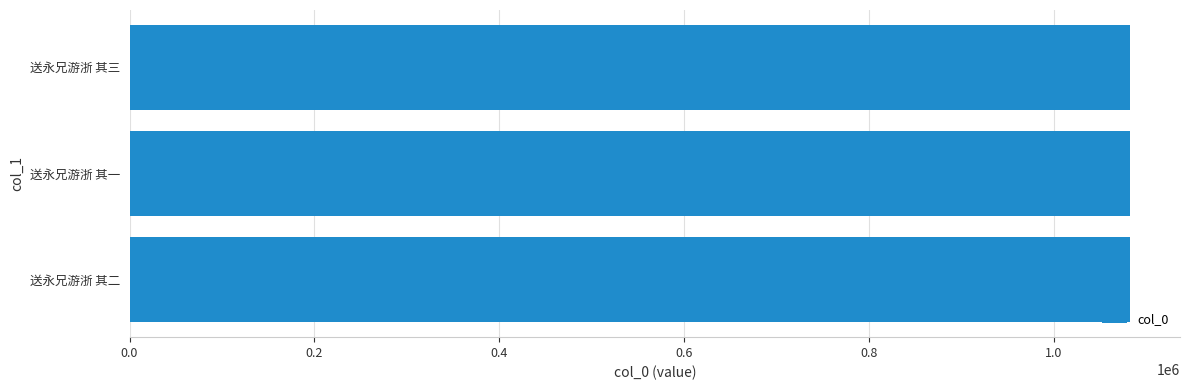

Approximately how many times larger is the value at 送永兄游浙 其二 compared to 送永兄游浙 其一?

1.0